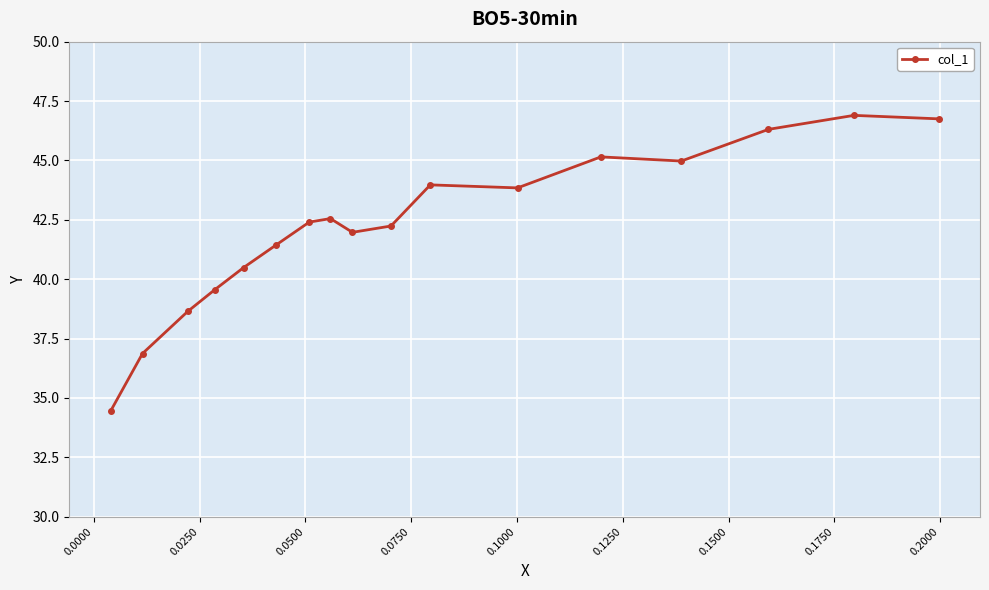

What is the value of the 15th point from the left?

46.3